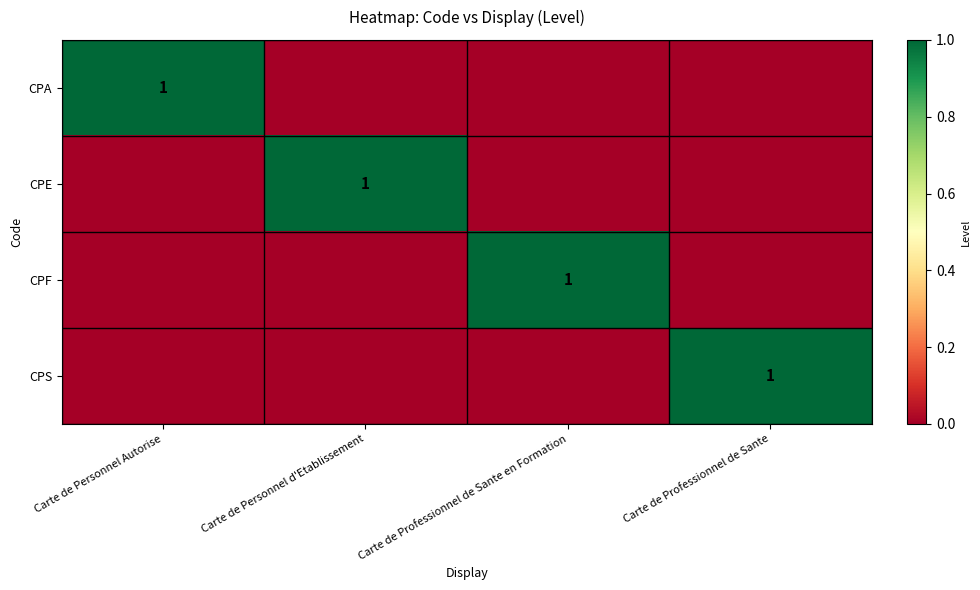

Which has a higher value, Carte de Personnel d'Etablissement or Carte de Professionnel de Sante?

Carte de Personnel d'Etablissement